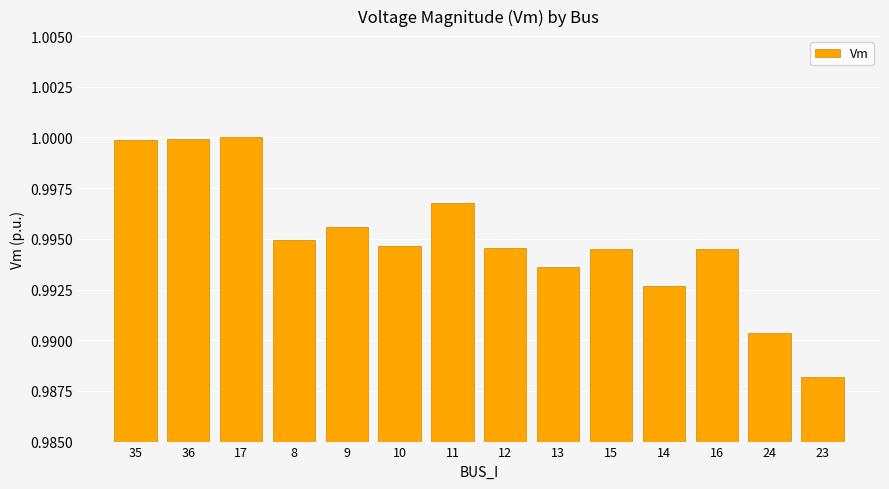

Does the chart contain any negative values?

No